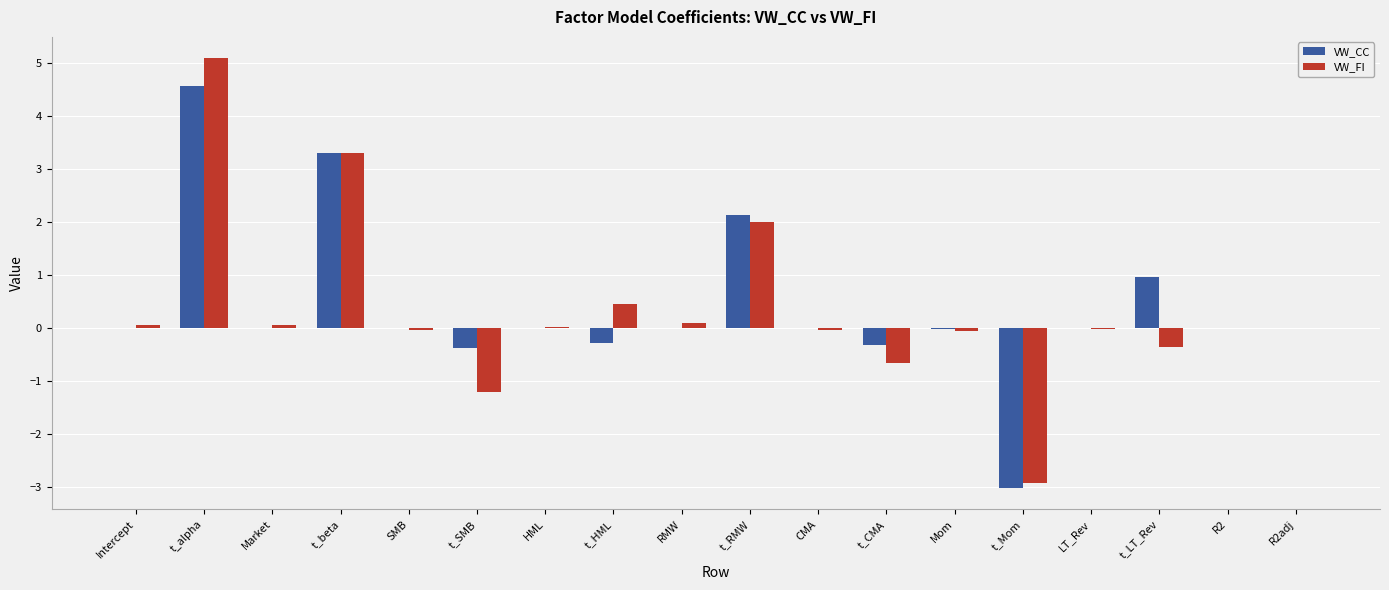

The value of VW_CC at LT_Rev is 0.0. True or false?

True